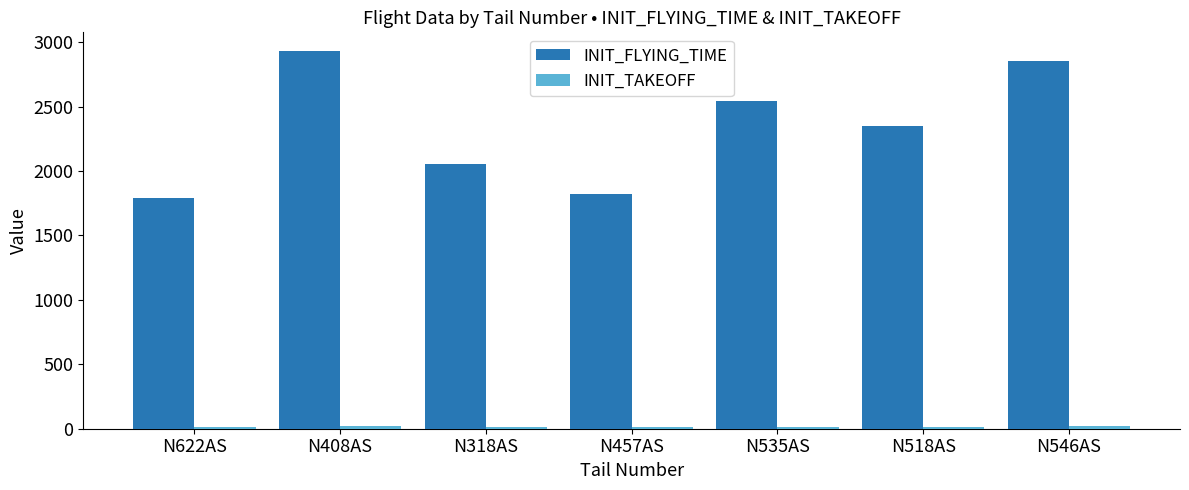

Is it true that INIT_FLYING_TIME equals 2853 at N546AS?

True